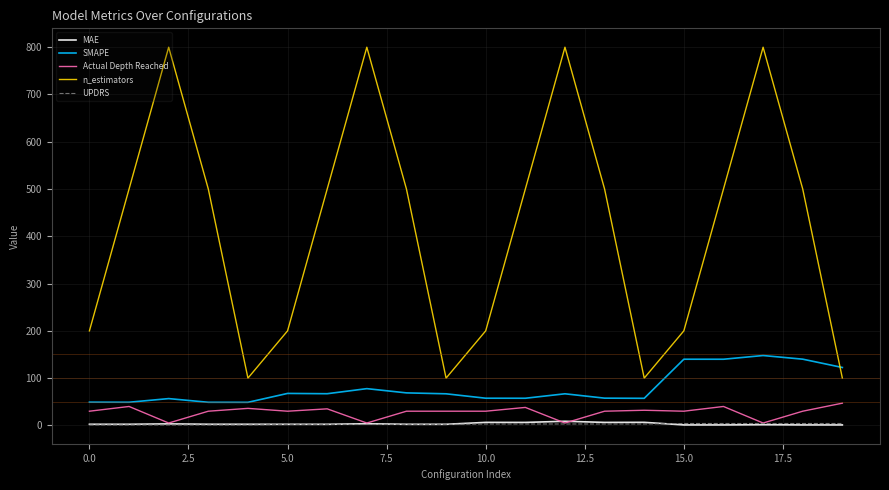

Which series has the widest spread of values?

n_estimators